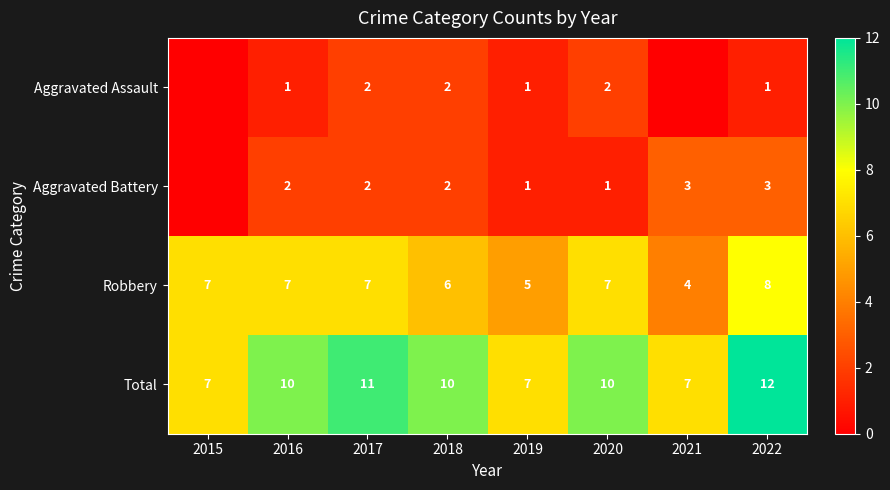

What is the difference between the highest and lowest values at 2016?

9